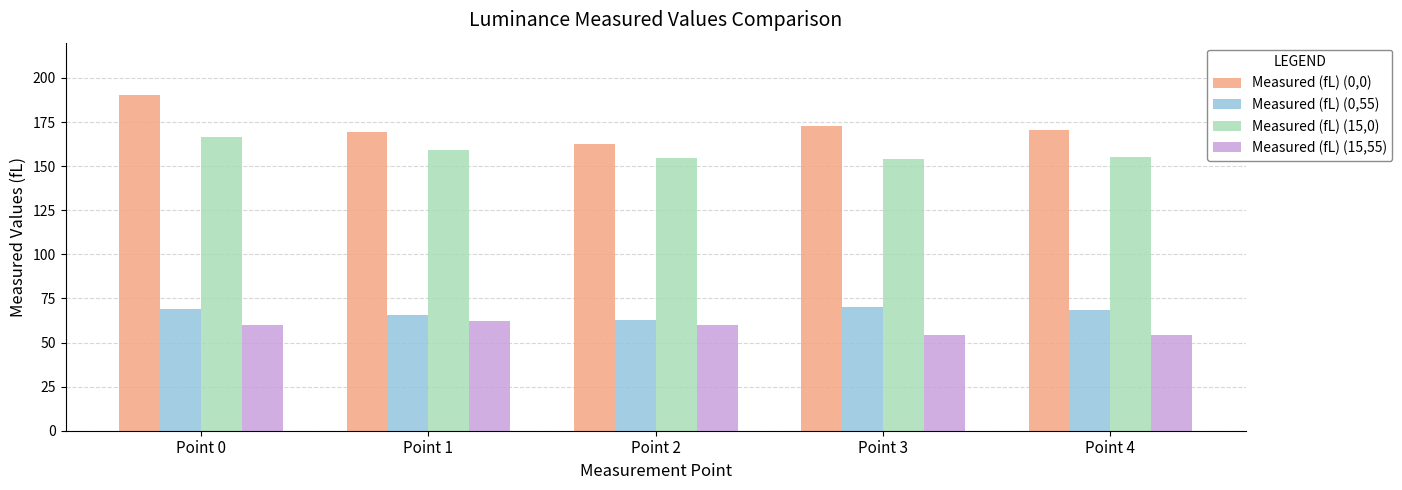

What is the difference between the maximum and minimum values in the Measured (fL) (0,55) series?

7.5